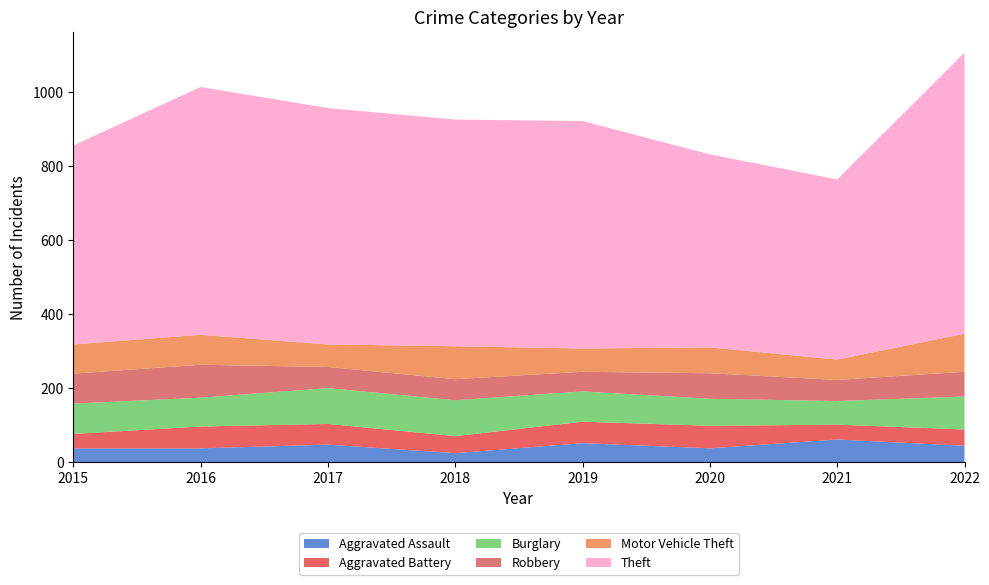

Reading left to right, what are all the values shown in this chart?

Aggravated Assault: 2015=37	2016=37	2017=47	2018=24	2019=51	2020=37	2021=61	2022=44
Aggravated Battery: 2015=39	2016=59	2017=56	2018=46	2019=58	2020=61	2021=40	2022=44
Burglary: 2015=82	2016=78	2017=97	2018=97	2019=82	2020=73	2021=64	2022=89
Robbery: 2015=81	2016=89	2017=57	2018=57	2019=53	2020=69	2021=57	2022=67
Motor Vehicle Theft: 2015=79	2016=81	2017=61	2018=89	2019=63	2020=70	2021=55	2022=103
Theft: 2015=538	2016=670	2017=639	2018=613	2019=615	2020=522	2021=487	2022=760